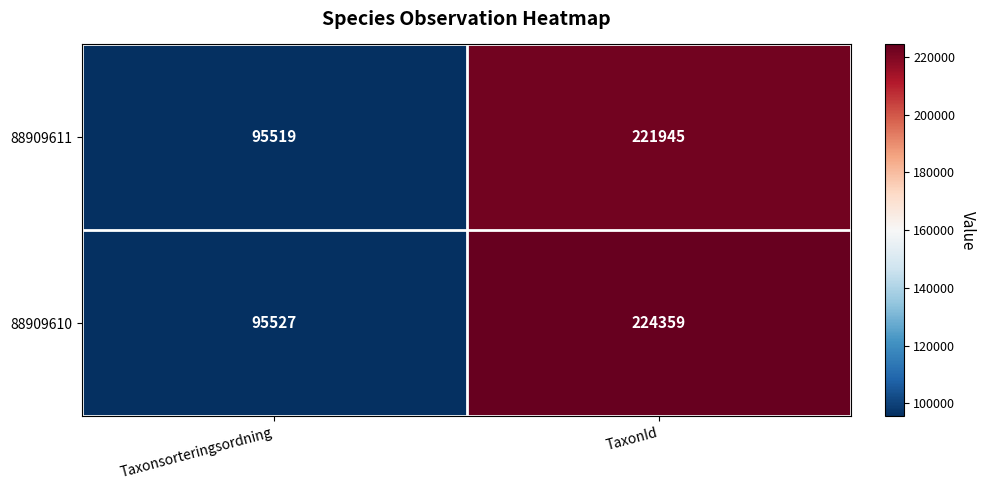

Which label corresponds to the smallest value in the chart?

Taxonsorteringsordning